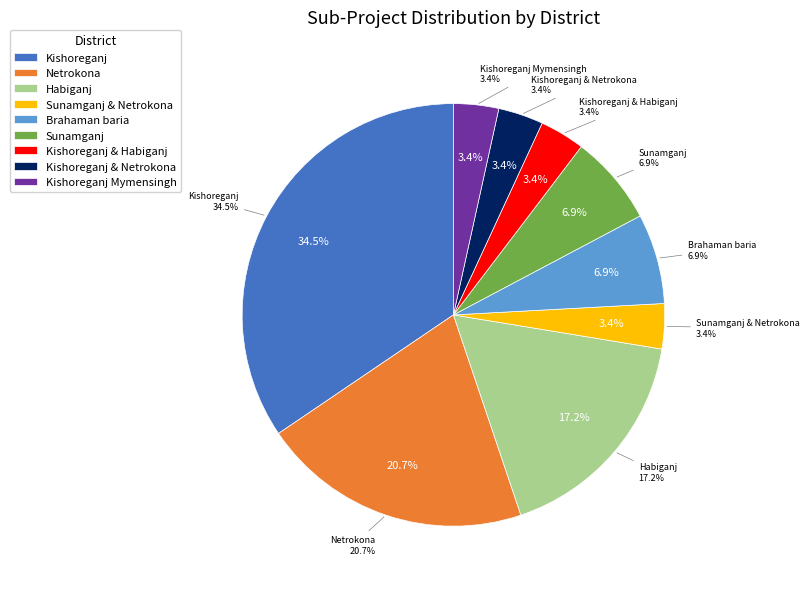

True or false: Kishoreganj Mymensingh accounts for 3% of the total.

True